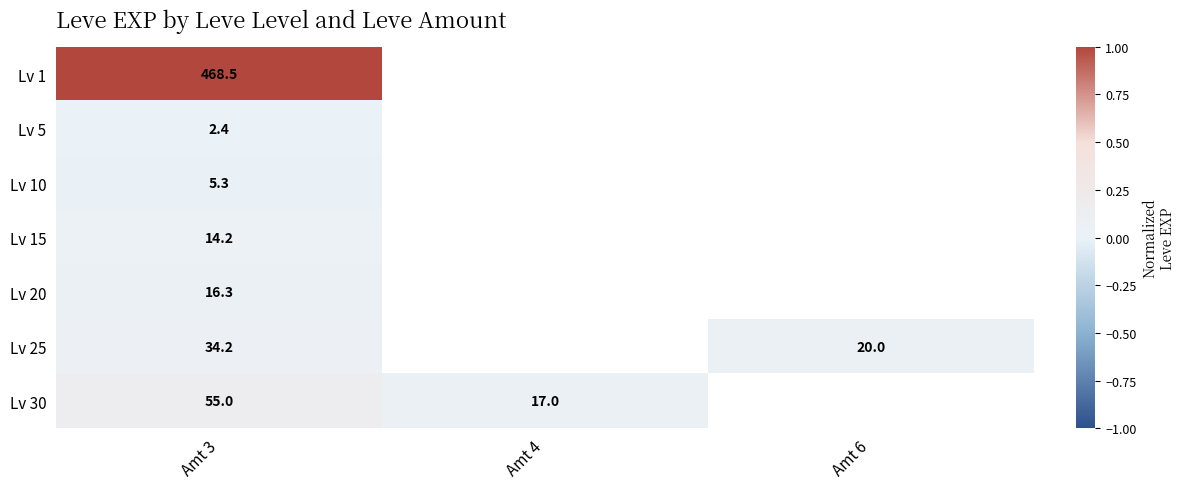

Is it true that Lv 5 equals 1.5 at Amt 3?

False